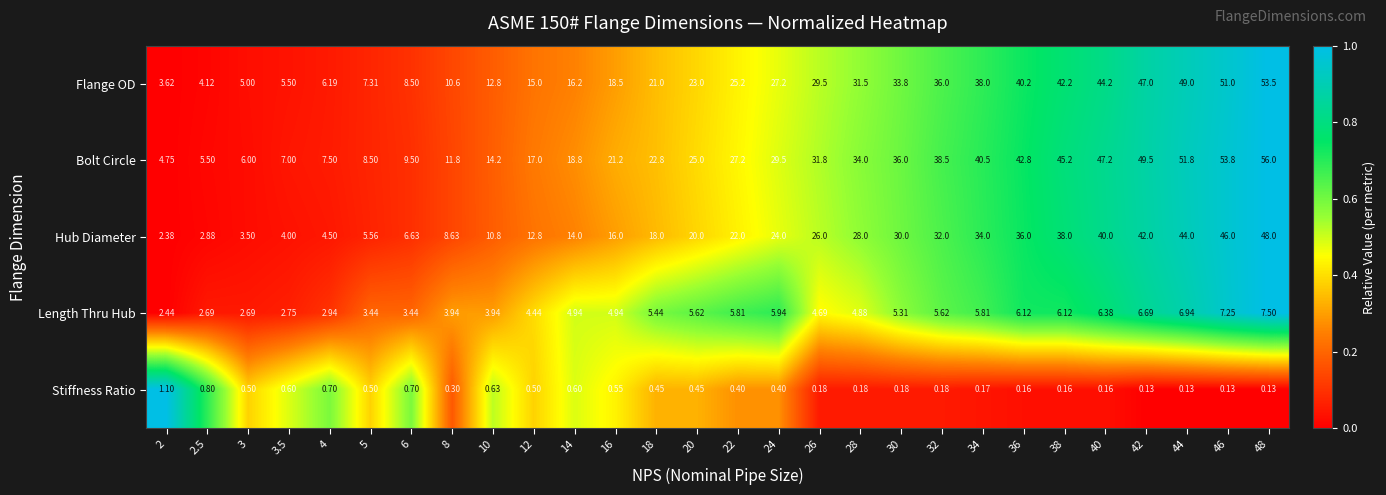

Rank the series by their maximum value, from lowest to highest.

Stiffness Ratio, Length Thru Hub, Hub Diameter, Flange OD, Bolt Circle